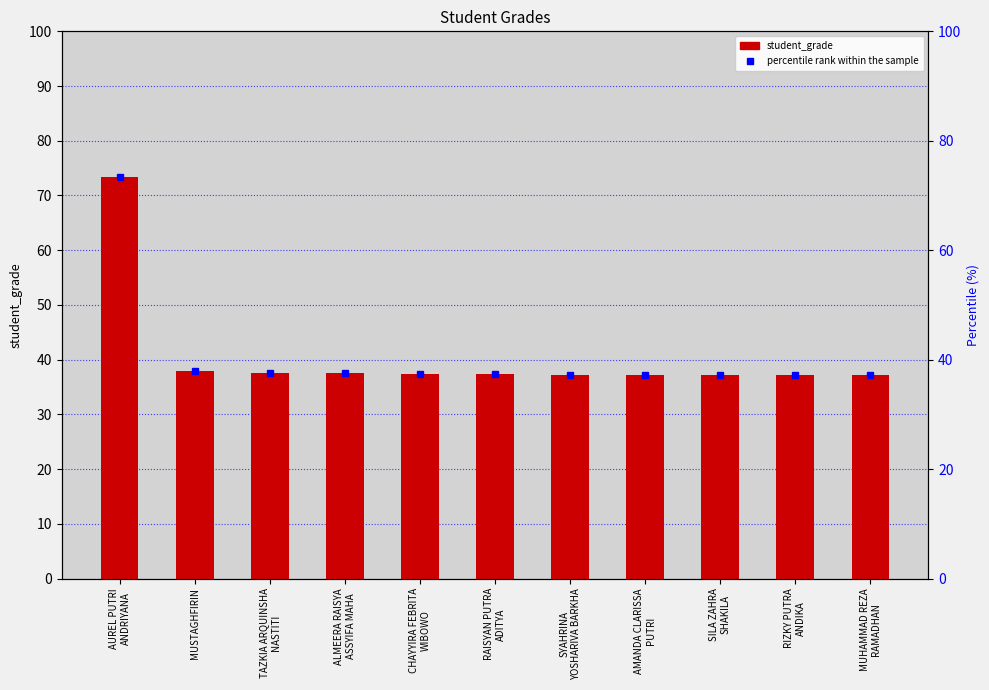

Between MUSTAGHFIRIN and TAZKIA ARQUINSHA
NASTITI, which is larger?

MUSTAGHFIRIN